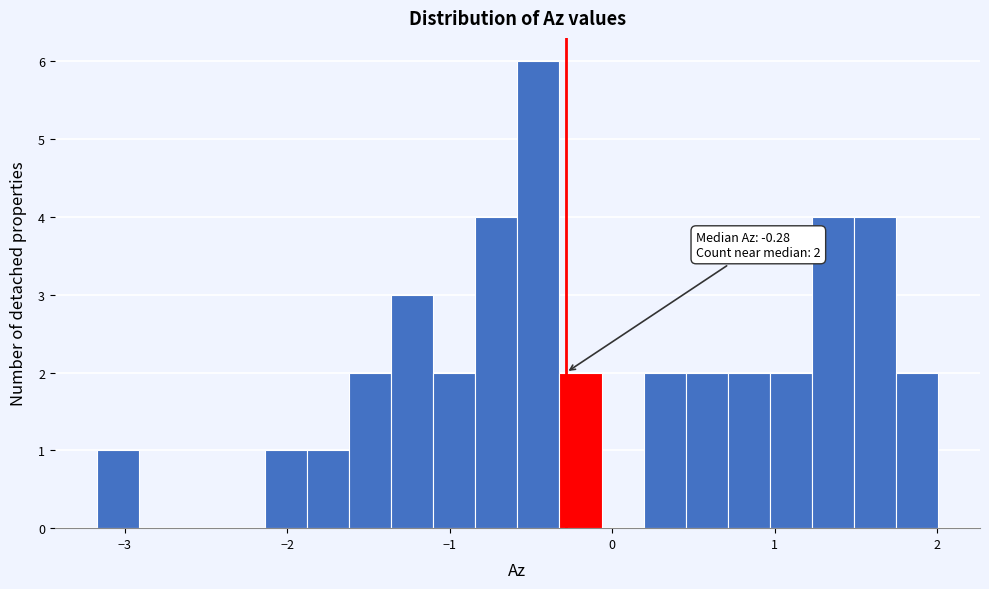

Around what value on the x-axis is the tallest bar? Give the approximate position of its centre, as read against the axis.

-0.5